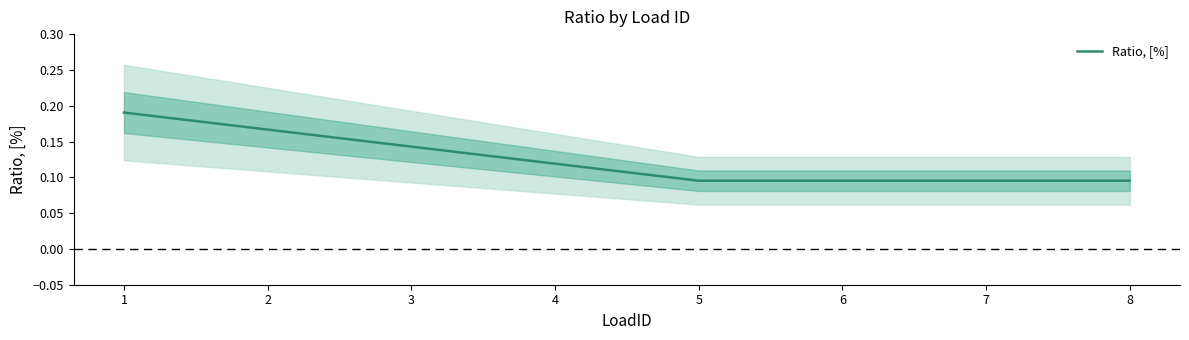

At which category does the chart reach its peak across all series?

1